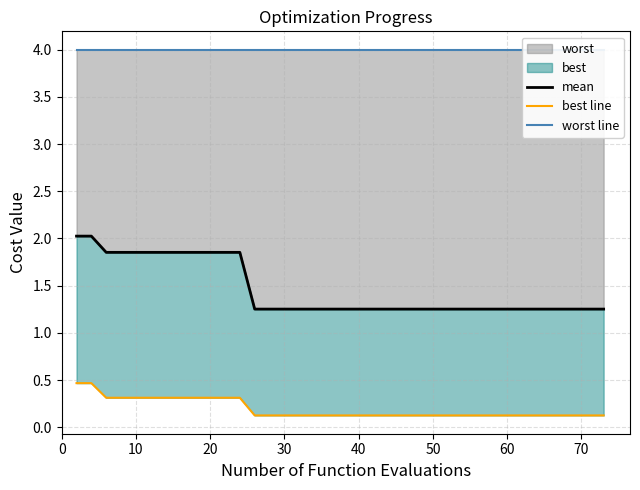

Is the value of mean at 30 greater than the value of best line at 40?

Yes